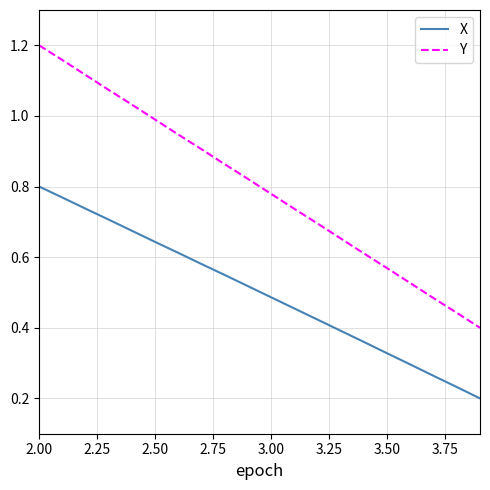

Does the chart have visible grid lines?

Yes